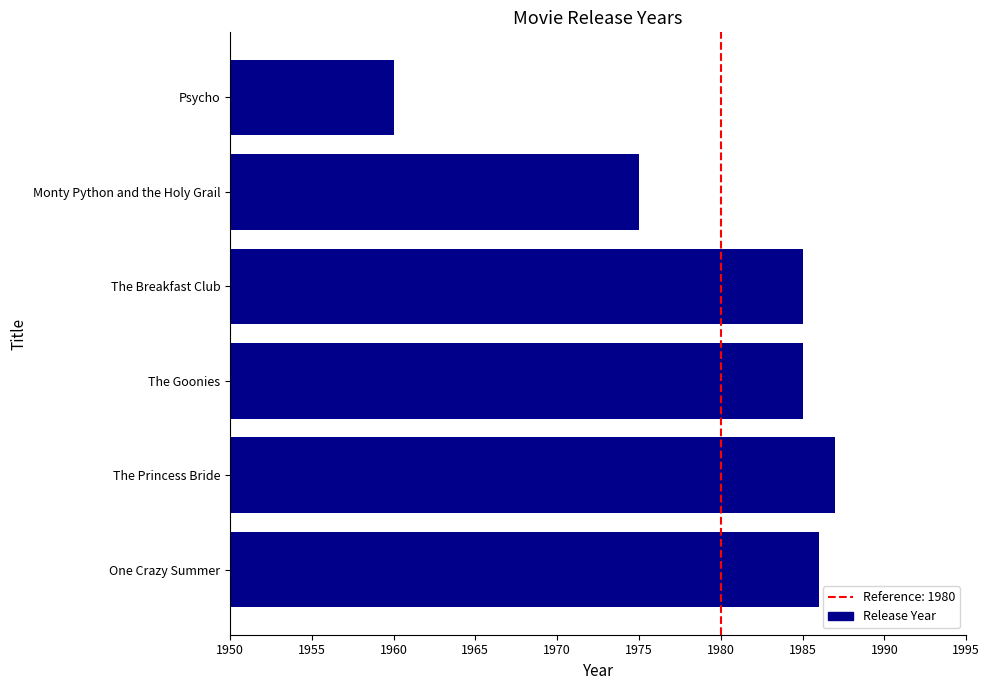

What is the sum of all values?

11878